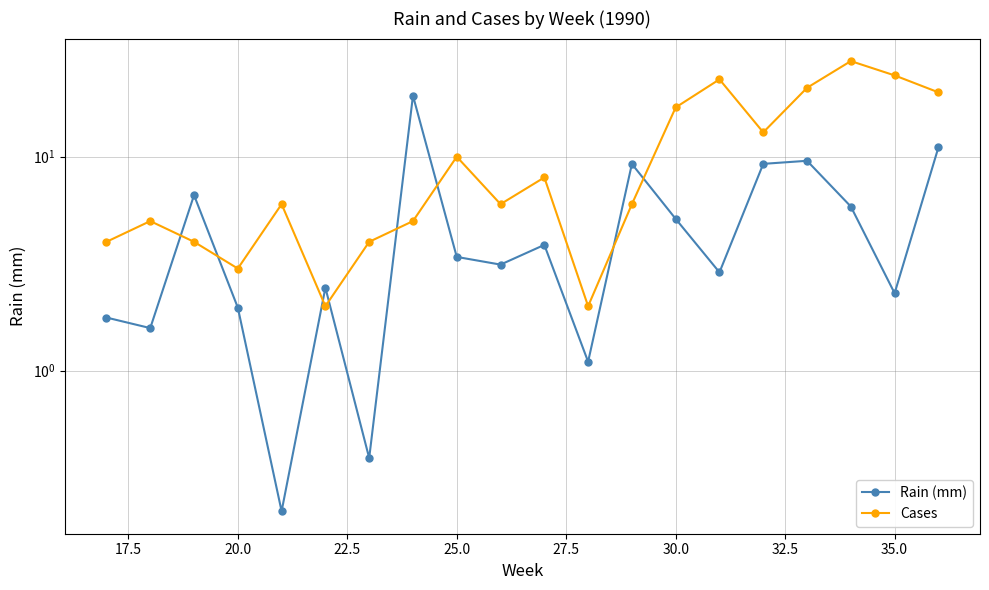

Reading left to right, transcribe all the data shown in this chart.

Rain (mm): 1.8	1.6	6.6	2.0	0.2	2.4	0.4	19.3	3.4	3.1	3.9	1.1	9.2	5.1	2.9	9.3	9.6	5.8	2.3	11.1
Cases: 4.0	5.0	4.0	3.0	6.0	2.0	4.0	5.0	10.0	6.0	8.0	2.0	6.0	17.0	23.0	13.0	21.0	28.0	24.0	20.0